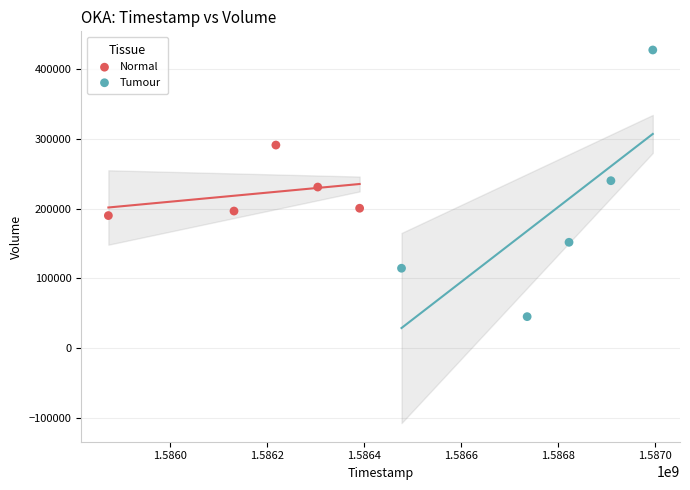

Which series reaches the maximum Y coordinate?

Tumour